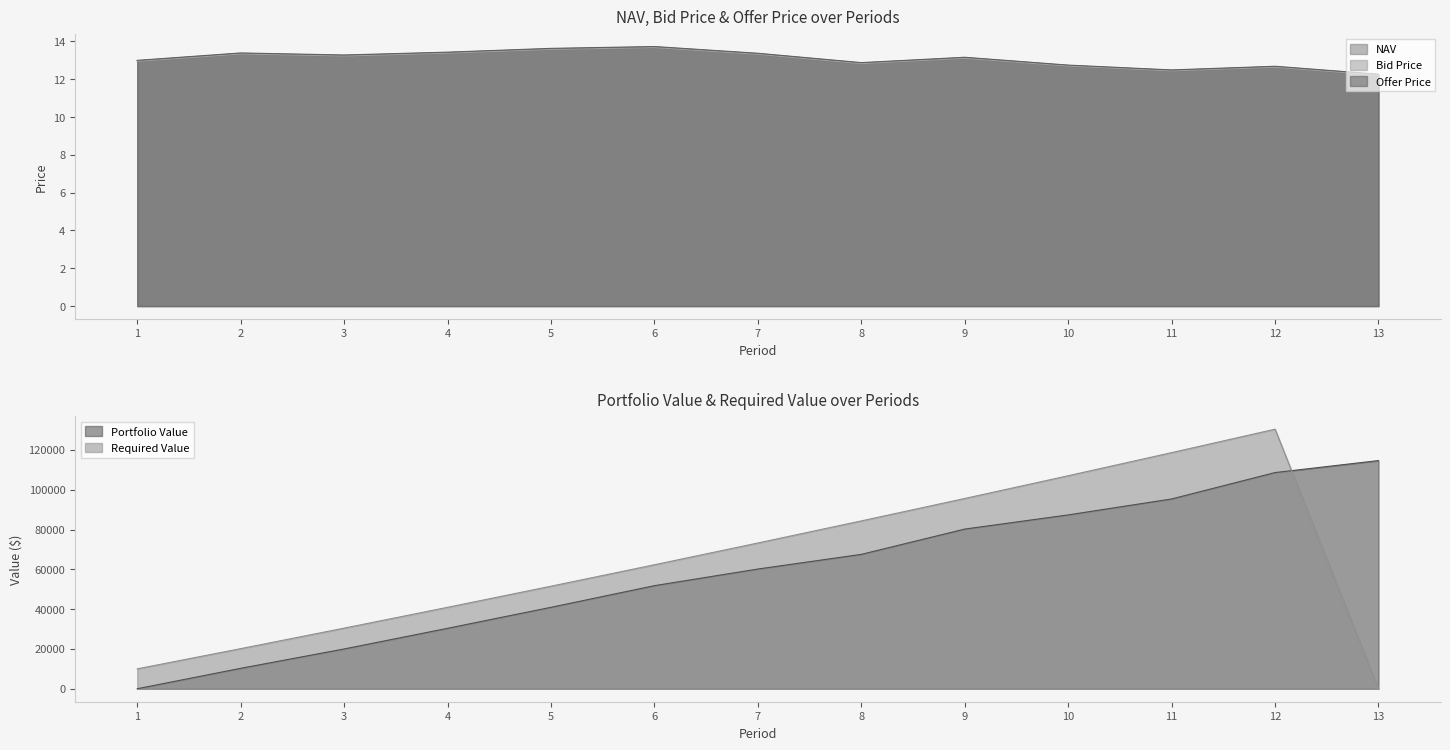

What is the maximum value for Offer Price?

13.7